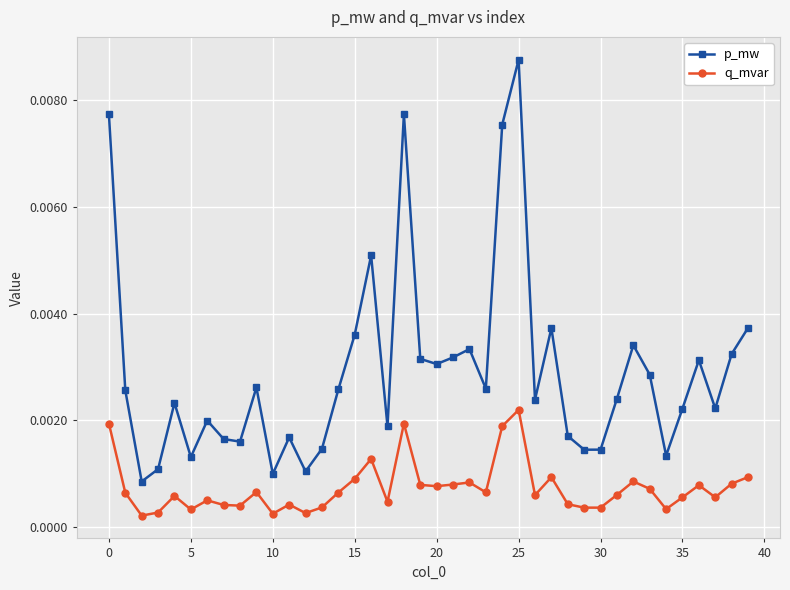

How many interior local valleys does the p_mw series have?

12